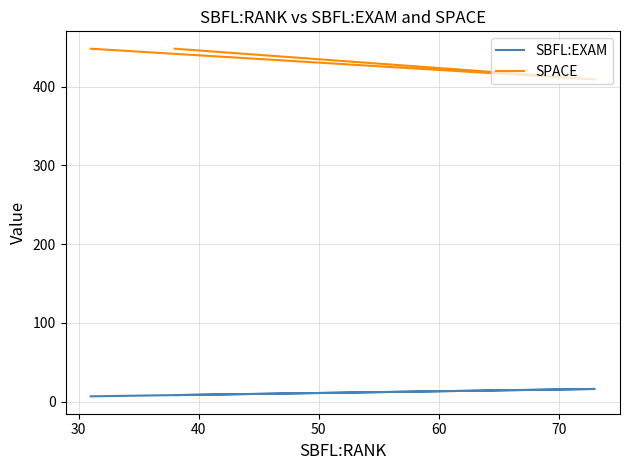

What is the minimum value shown in the chart?

6.9